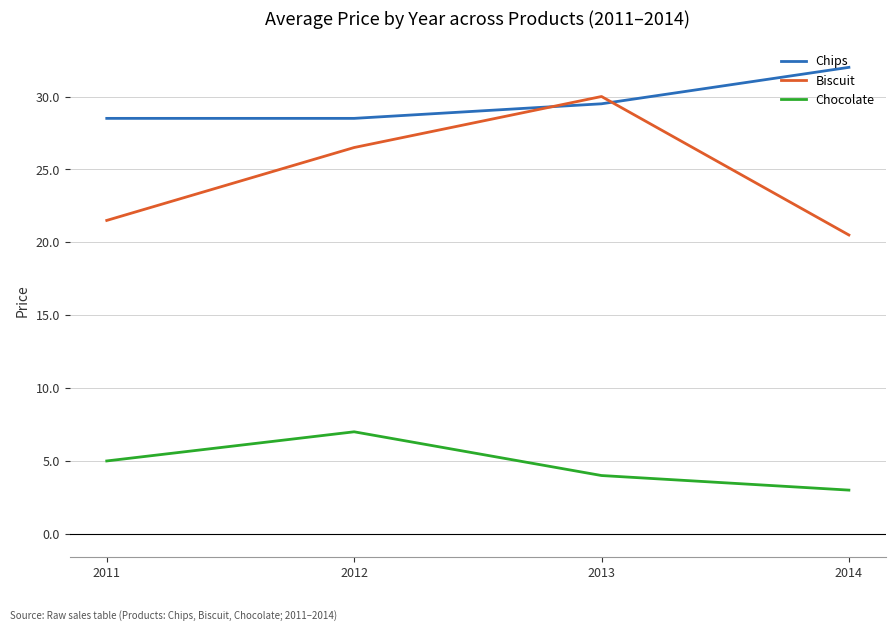

At which category is the sum across all series the highest?

2013